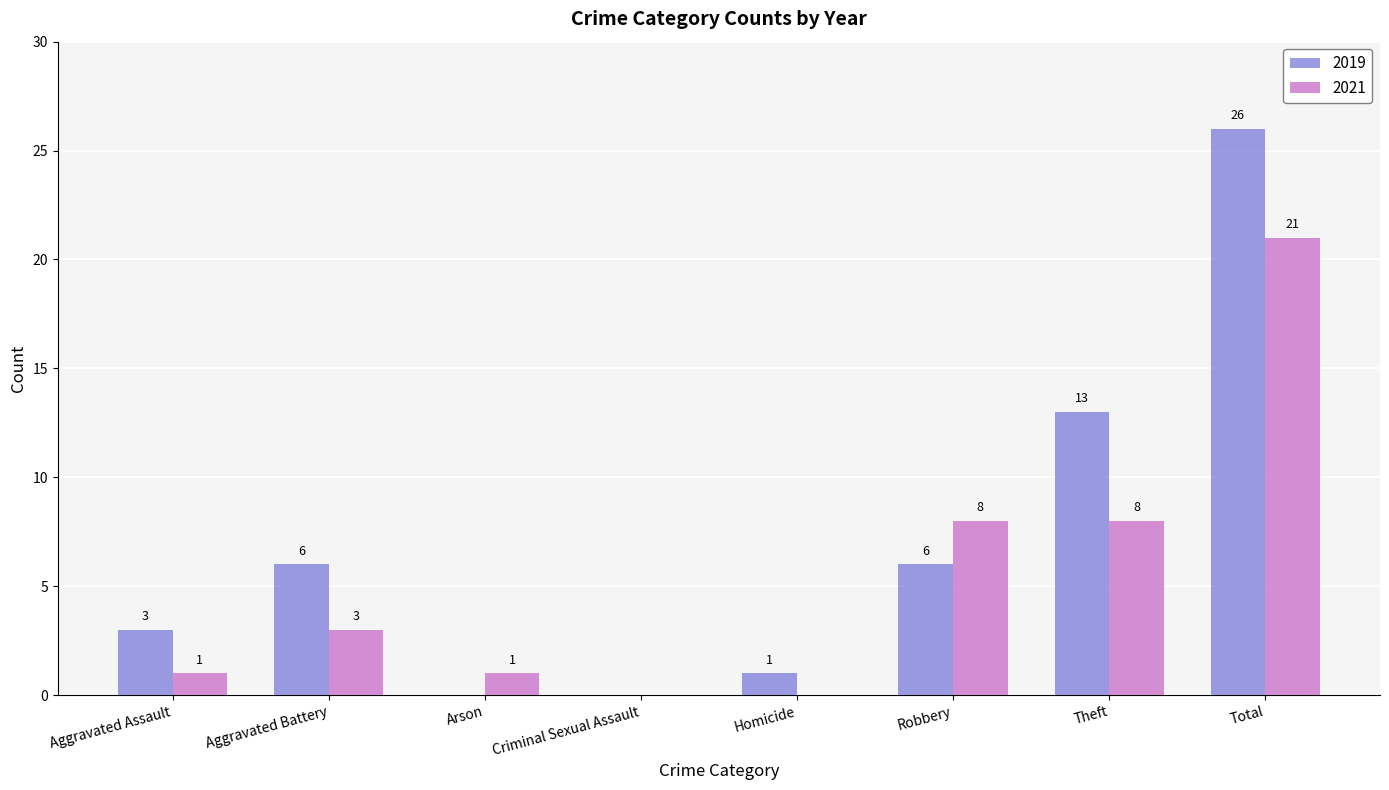

Reading right to left, list all the values displayed in this chart.

2019: 26	13	6	1	0	0	6	3
2021: 21	8	8	0	0	1	3	1